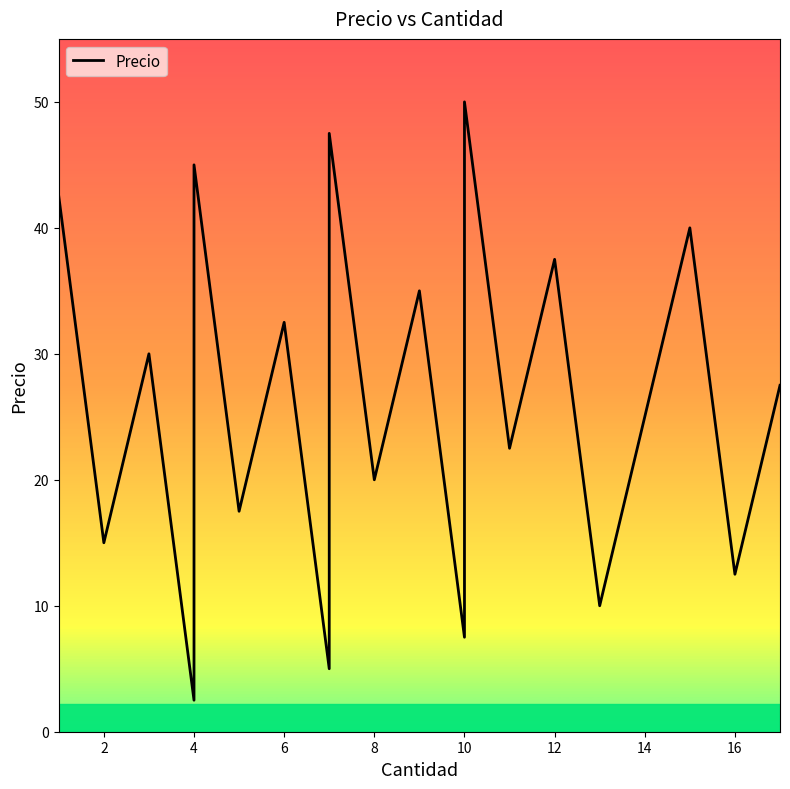

How many distinct data groups are displayed?

1